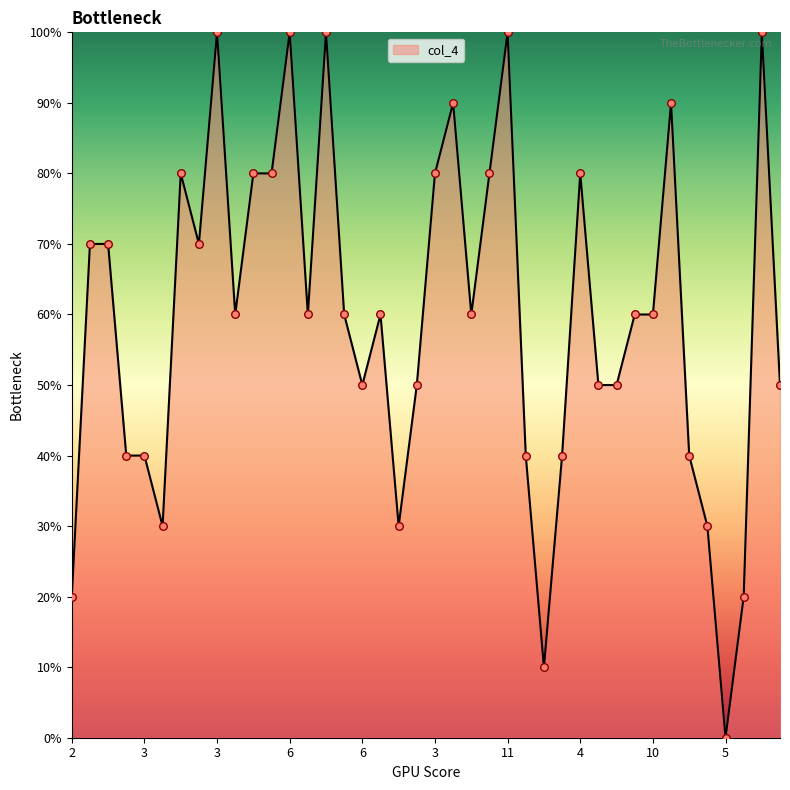

What is the maximum value shown in the chart?

100